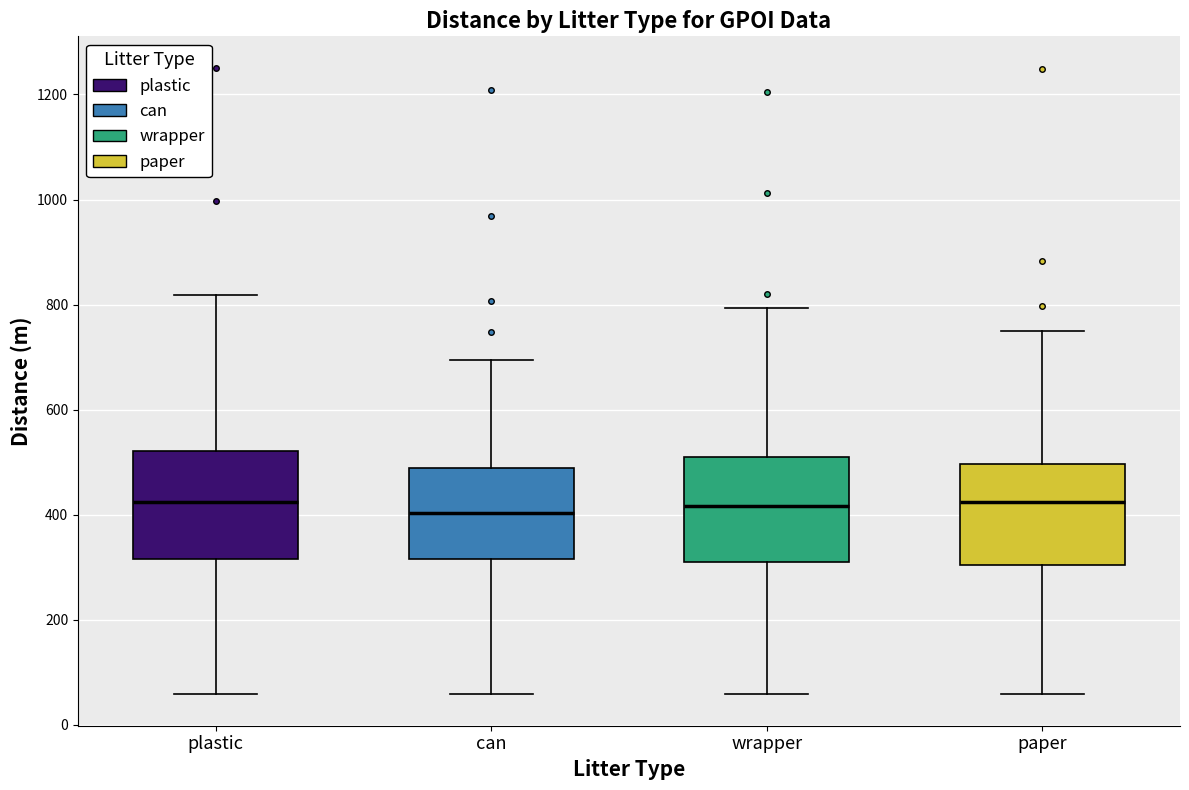

Reading left to right, read every box against the y-axis: the position of its median line, the range the box covers, and the ends of its whiskers. The values are not printed on the chart, so give them approximately, as read against the axis.

plastic: median 420, box 320 to 520, whiskers 60 to 820
can: median 400, box 320 to 480, whiskers 60 to 700
wrapper: median 420, box 320 to 520, whiskers 60 to 800
paper: median 420, box 300 to 500, whiskers 60 to 760